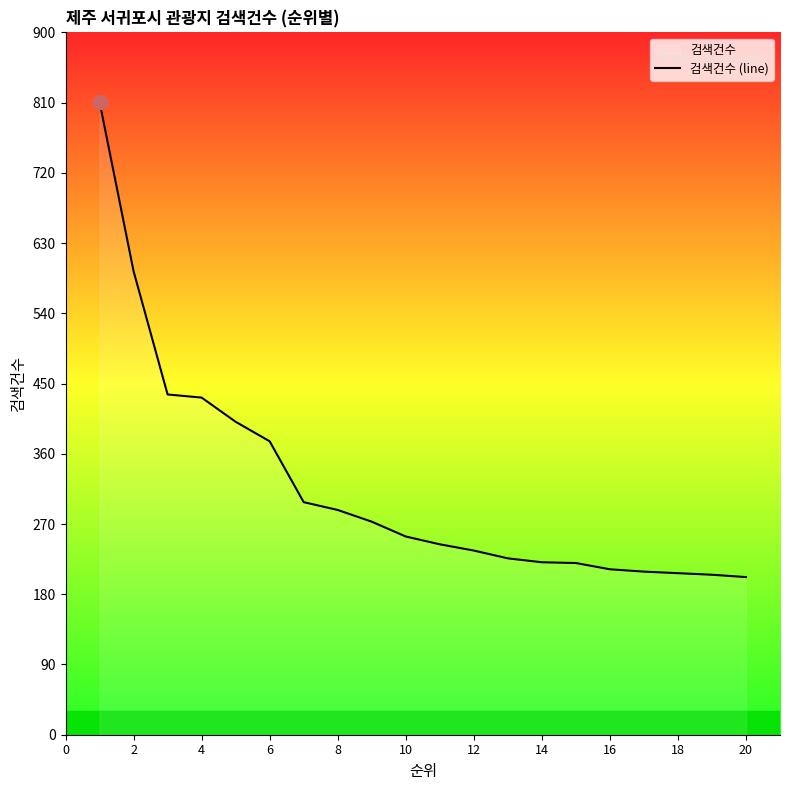

What is the smallest value displayed?

202